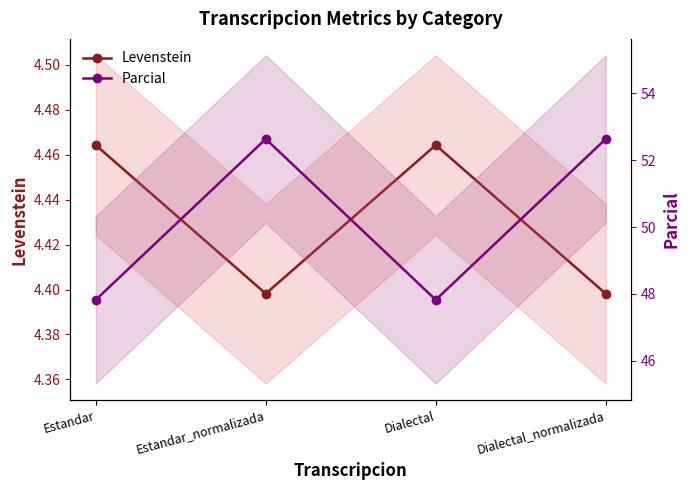

What is the minimum value shown in the chart?

4.4